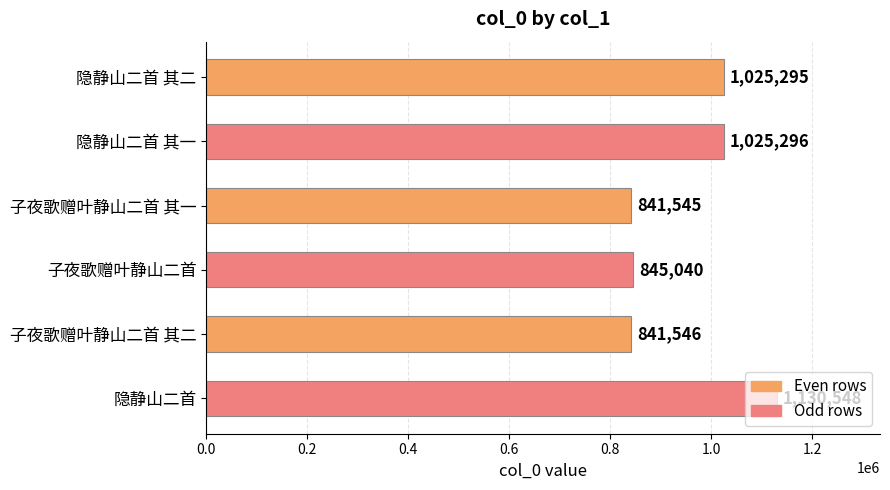

The value at 子夜歌赠叶静山二首 其二 is 549287. True or false?

False